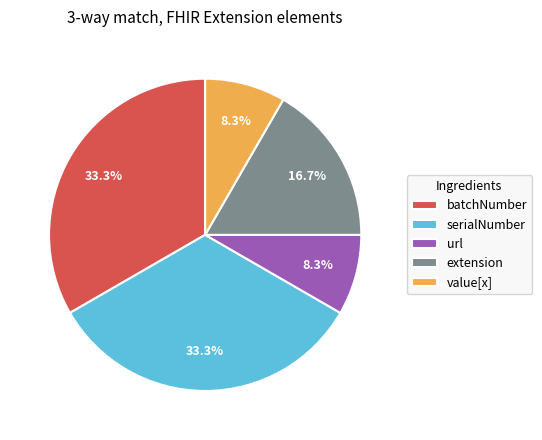

How many slices are in this pie chart?

5